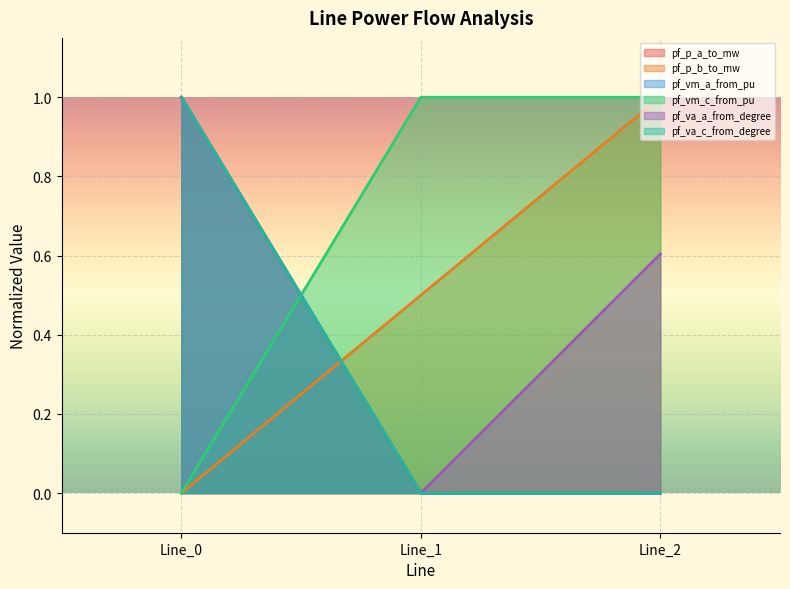

What is the difference between the pf_va_c_from_degree values at Line_0 and Line_2?

1.0